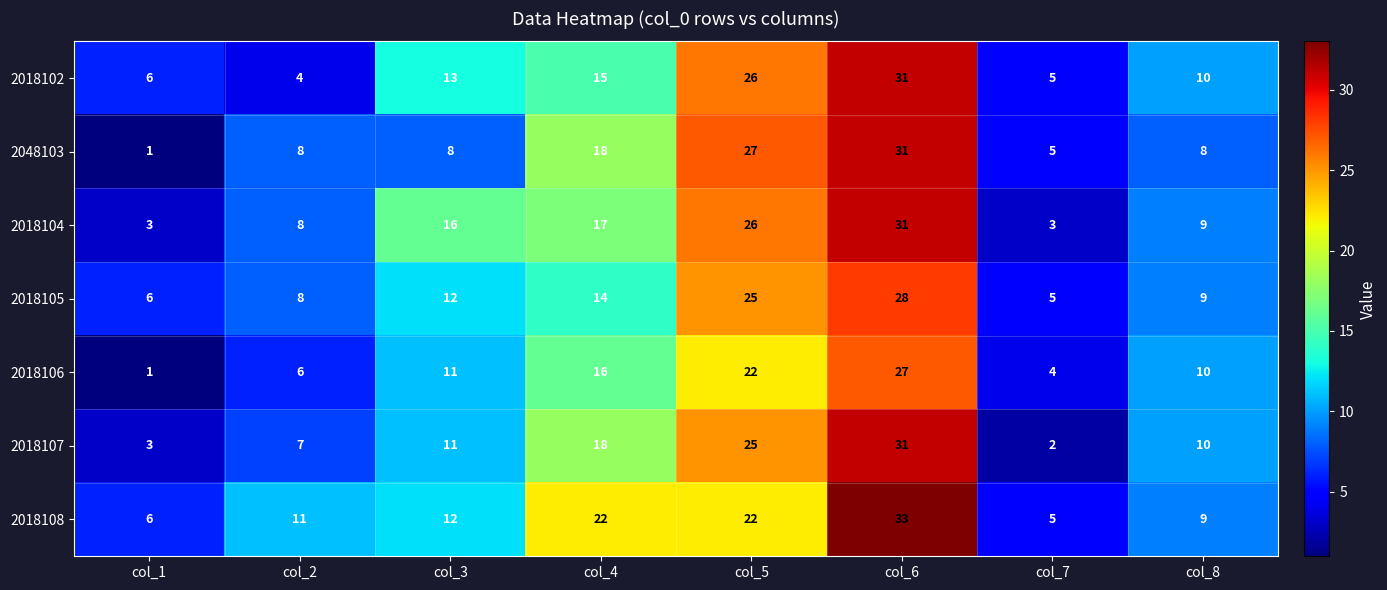

At which category is the sum across all series the highest?

col_6